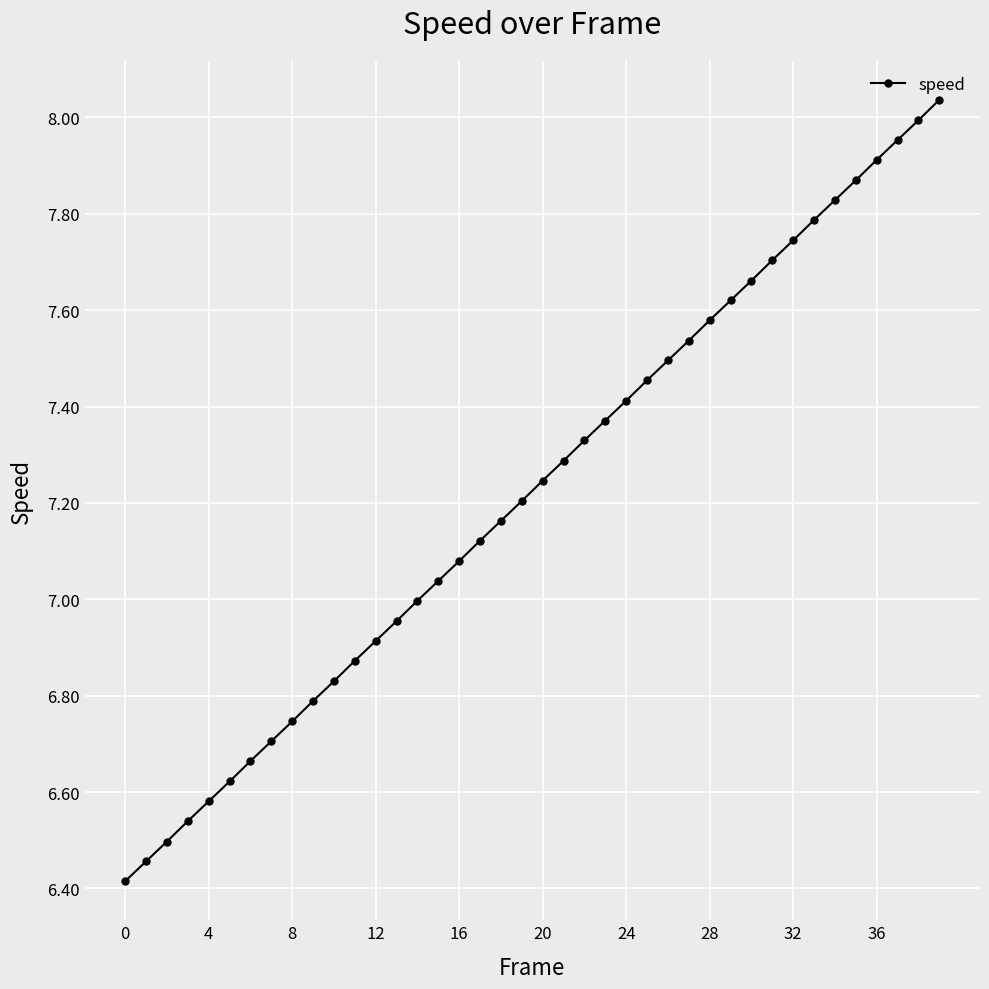

What is the sum of all values?

289.0